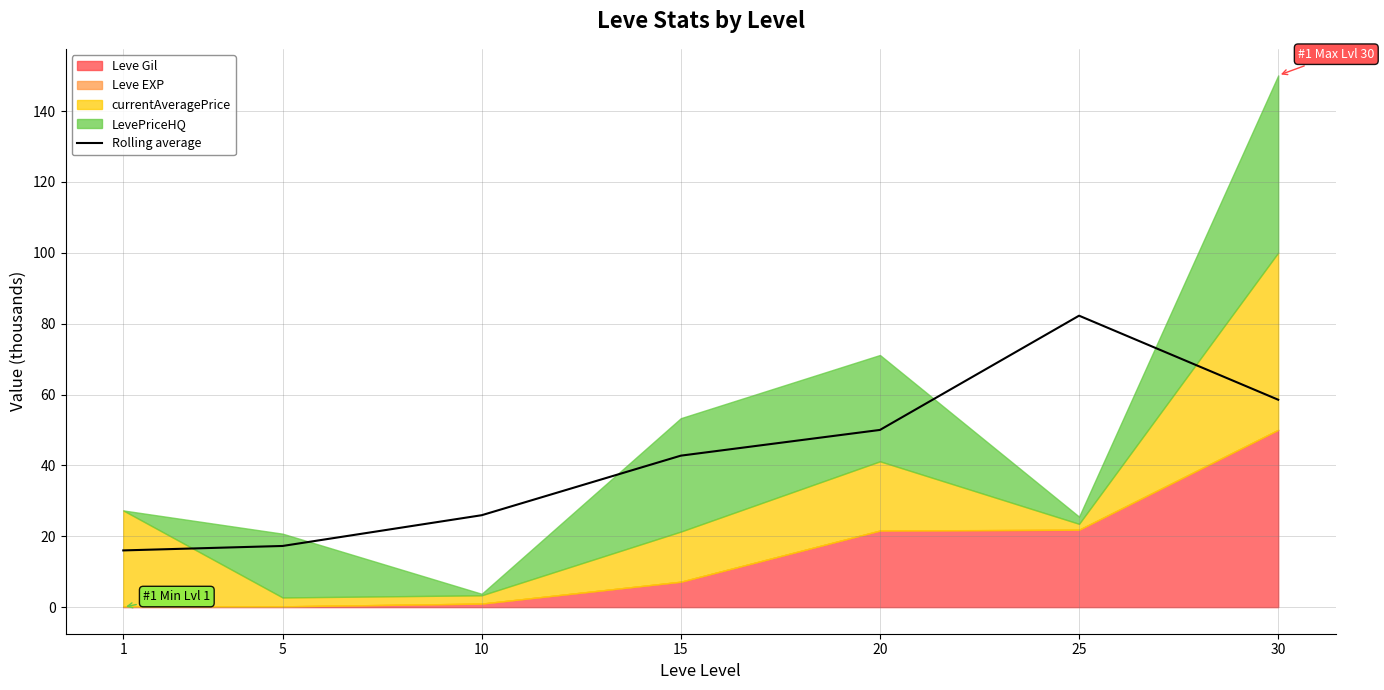

The chart shows a value of 82.2 at 25. True or false?

True